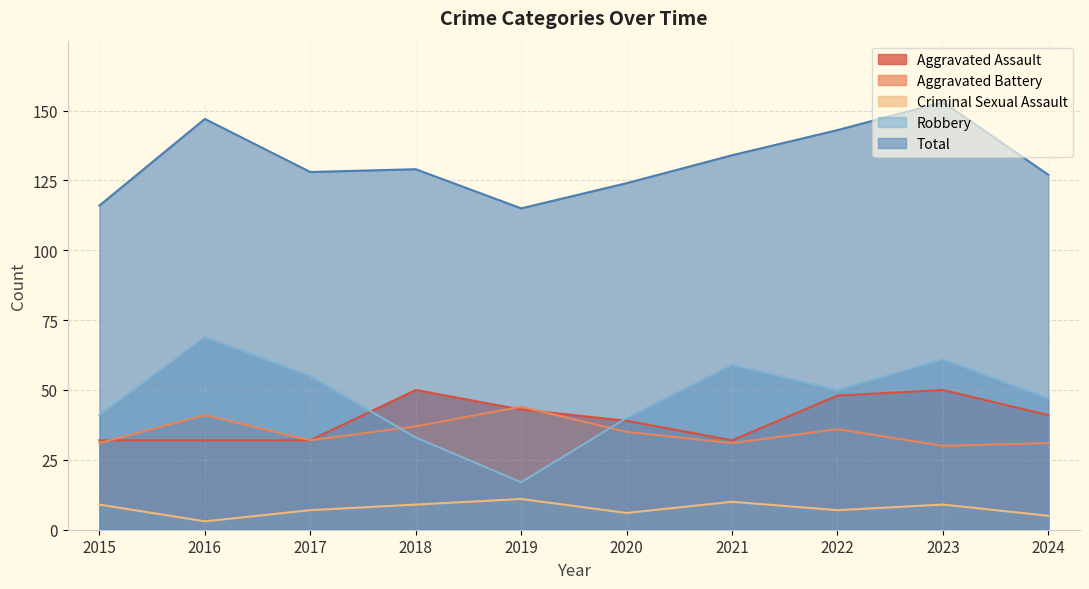

True or false: Robbery and Criminal Sexual Assault cross at least once.

False